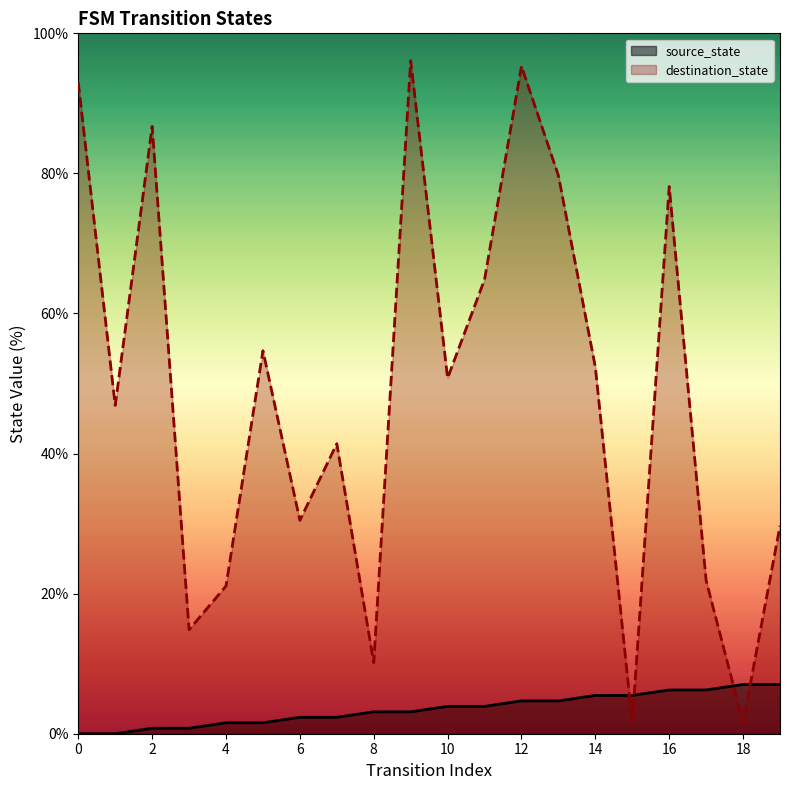

What is the maximum value shown in the chart?

96.1